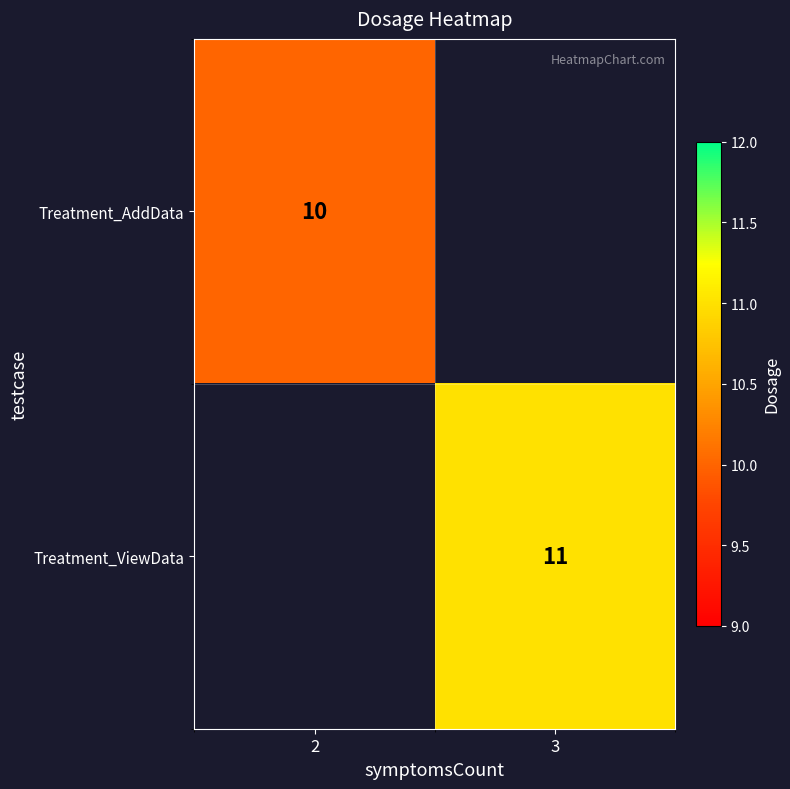

Which has a higher value, 2 or 3?

2